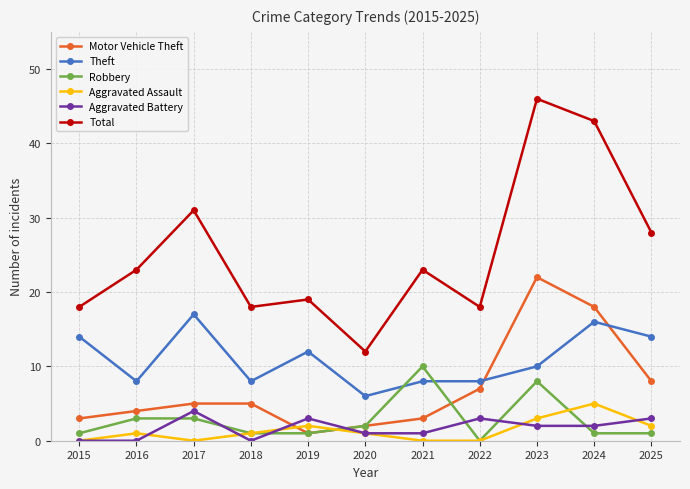

Reading left to right, what are all the values shown in this chart?

Motor Vehicle Theft: 3	4	5	5	1	2	3	7	22	18	8
Theft: 14	8	17	8	12	6	8	8	10	16	14
Robbery: 1	3	3	1	1	2	10	0	8	1	1
Aggravated Assault: 0	1	0	1	2	1	0	0	3	5	2
Aggravated Battery: 0	0	4	0	3	1	1	3	2	2	3
Total: 18	23	31	18	19	12	23	18	46	43	28